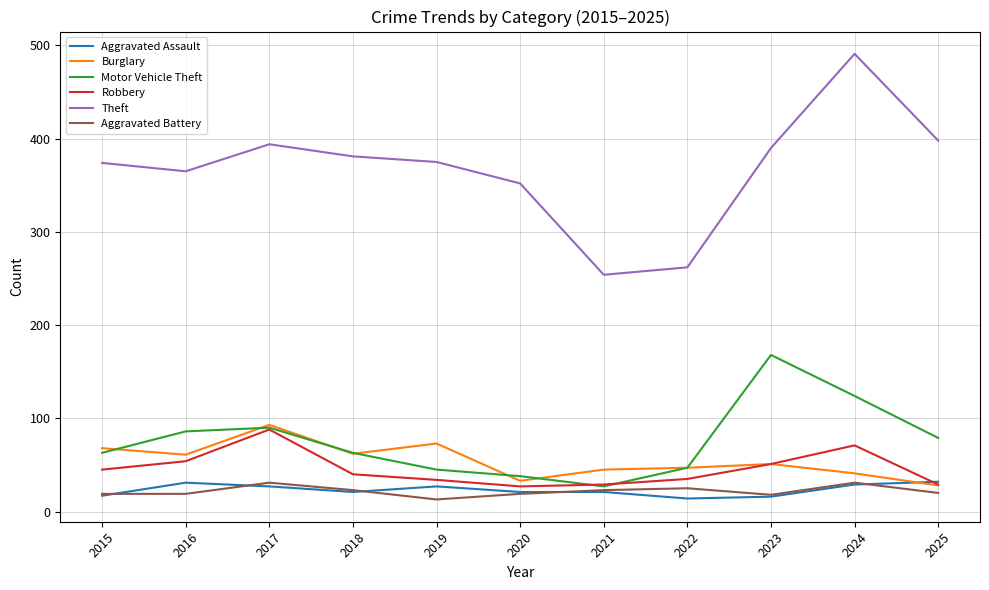

What is the greatest value displayed?

491